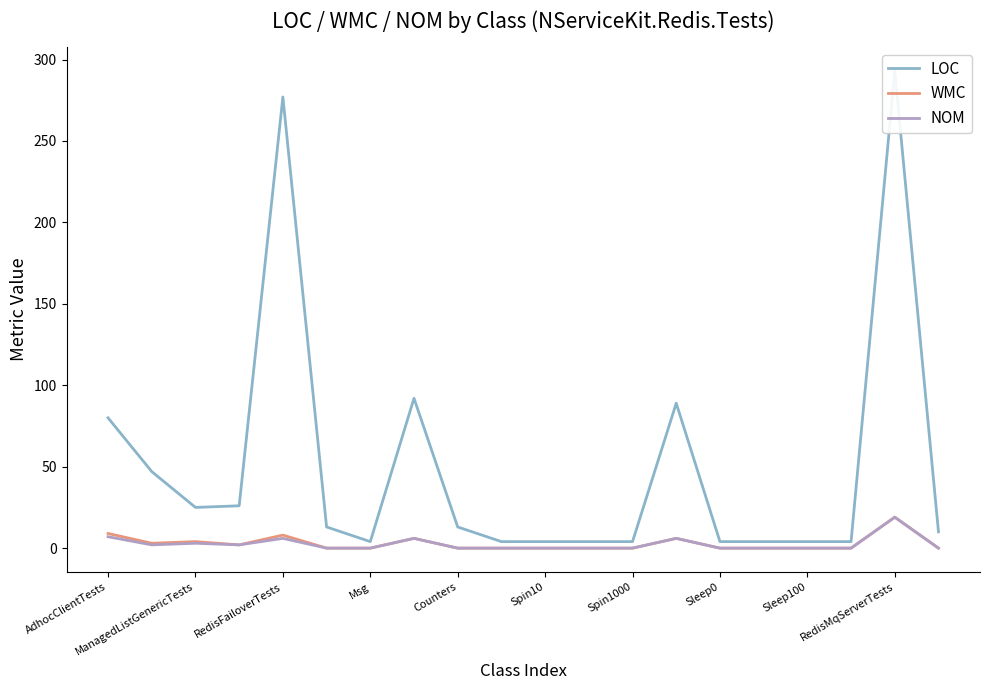

Which series has the largest total across all categories?

LOC